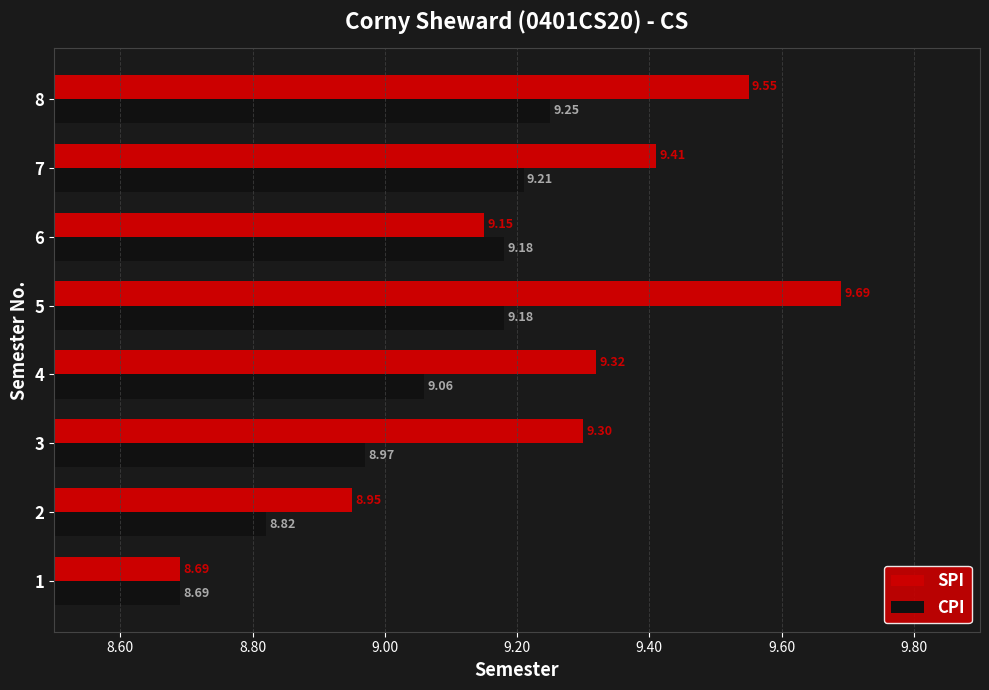

What is the smallest value displayed?

8.7